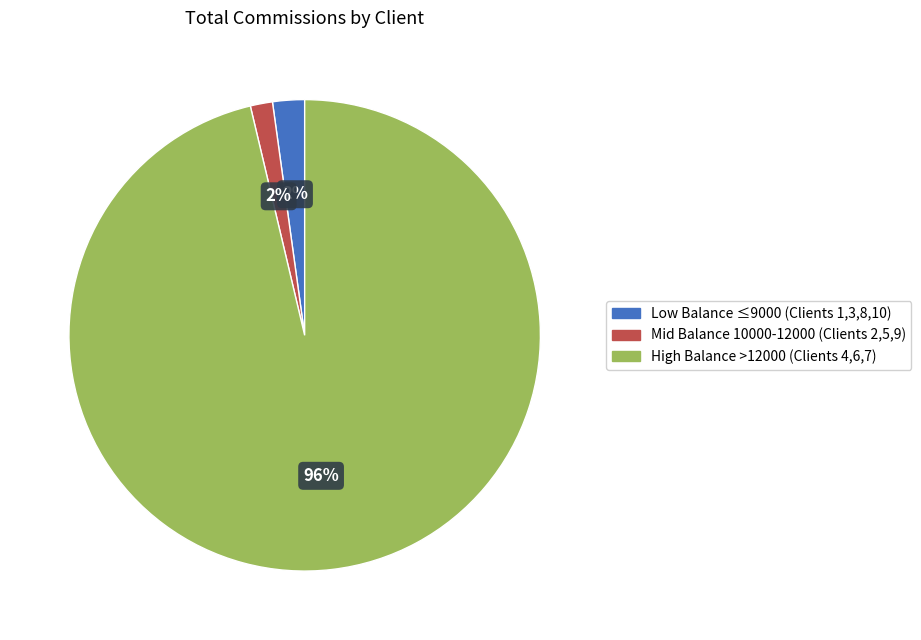

How many segments does this pie chart have?

3